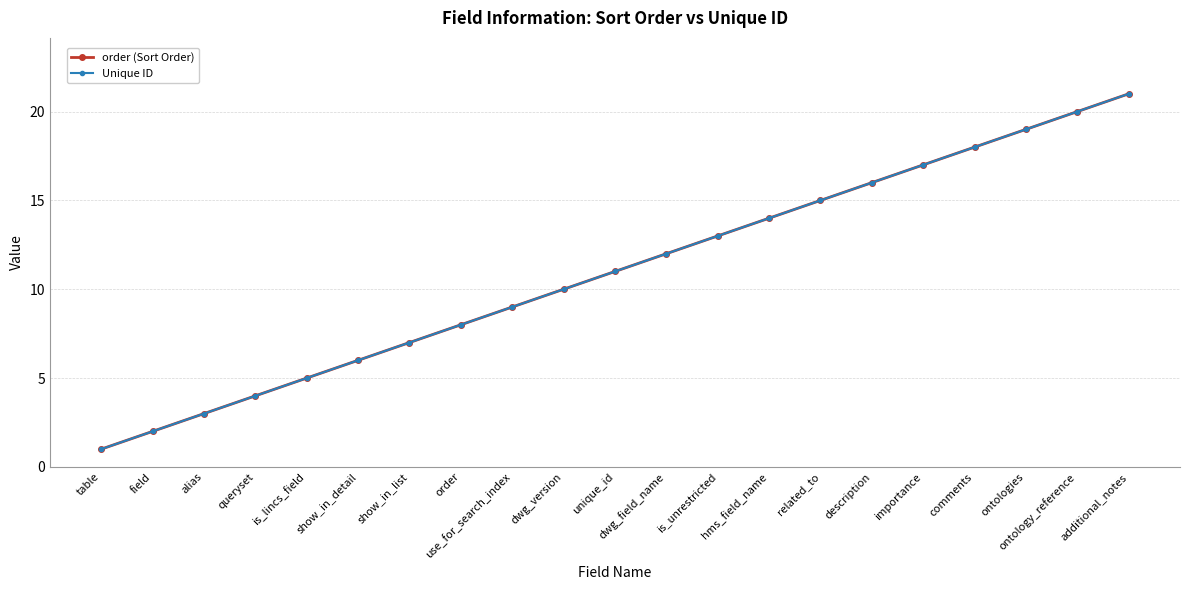

Does the chart display data point markers on the line(s)?

Yes